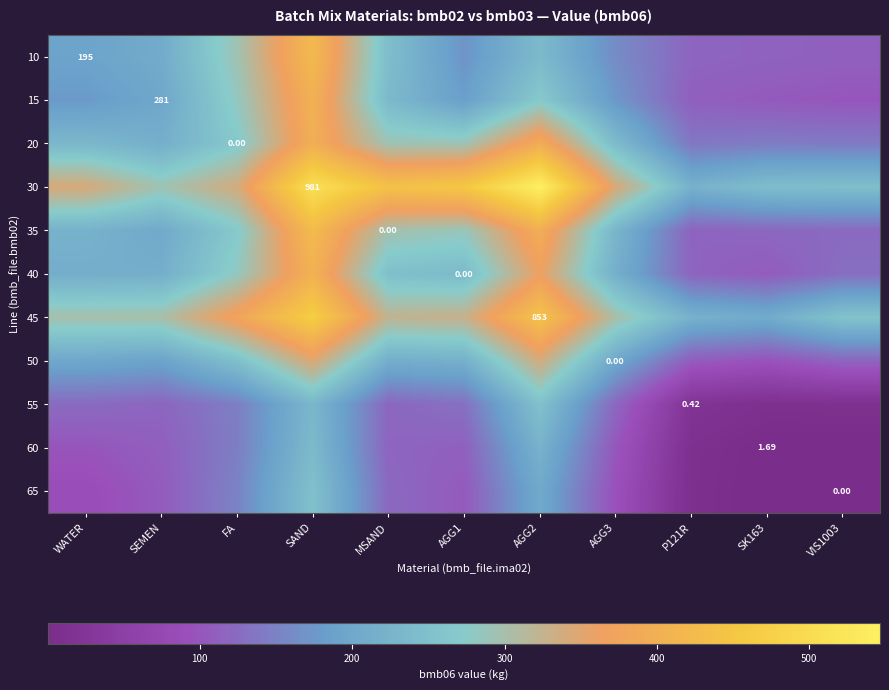

At P121R, list the series in order from largest to smallest.

45, 30, 20, 10, 40, 35, 15, 50, 55, 60, 65